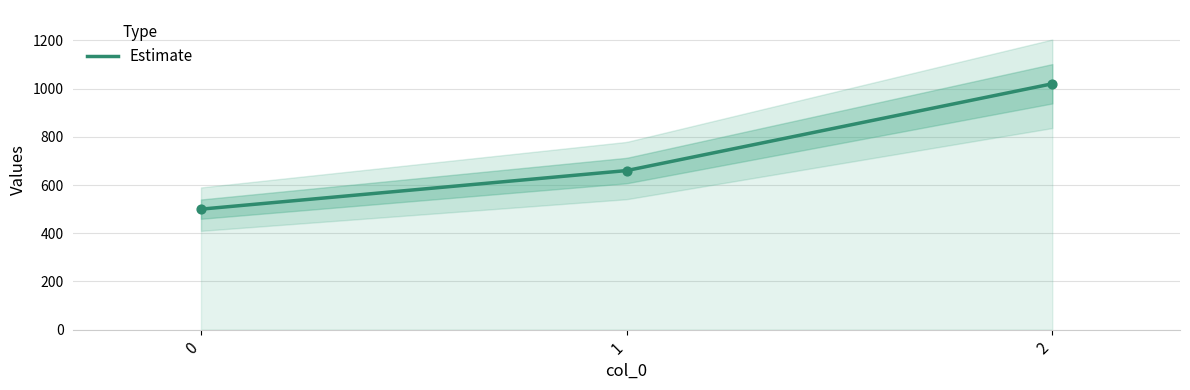

Which has a higher value, 0 or 2?

2